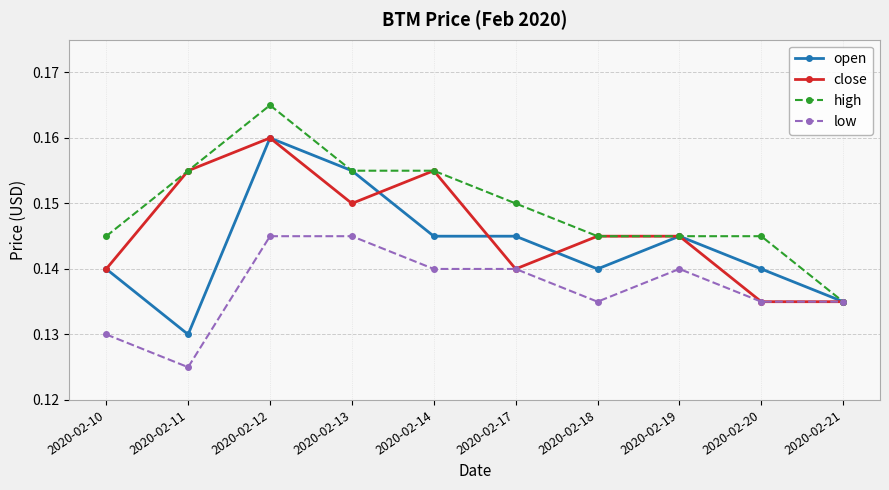

How many distinct data groups are displayed?

4